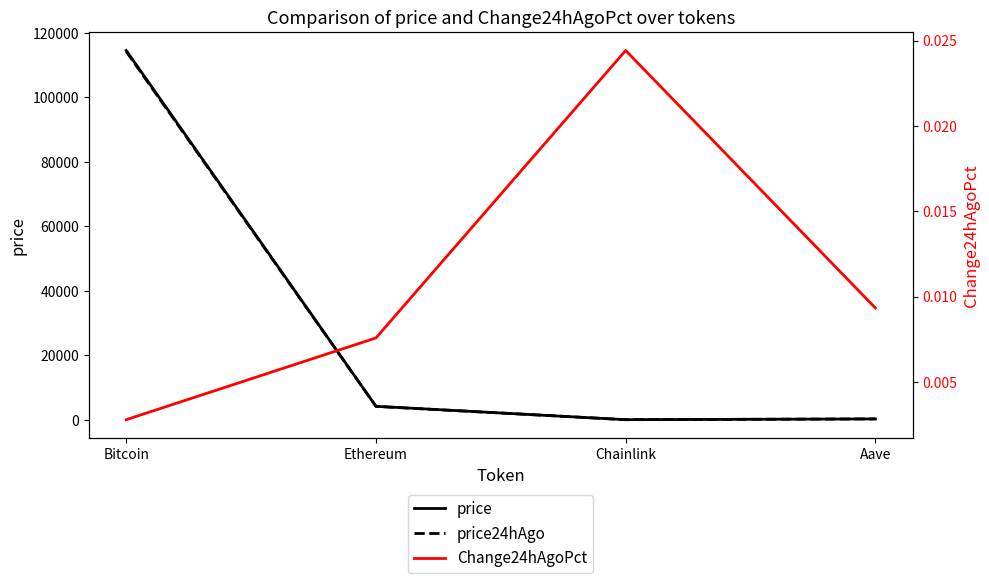

What are all the series names shown in the legend?

price, price24hAgo, Change24hAgoPct